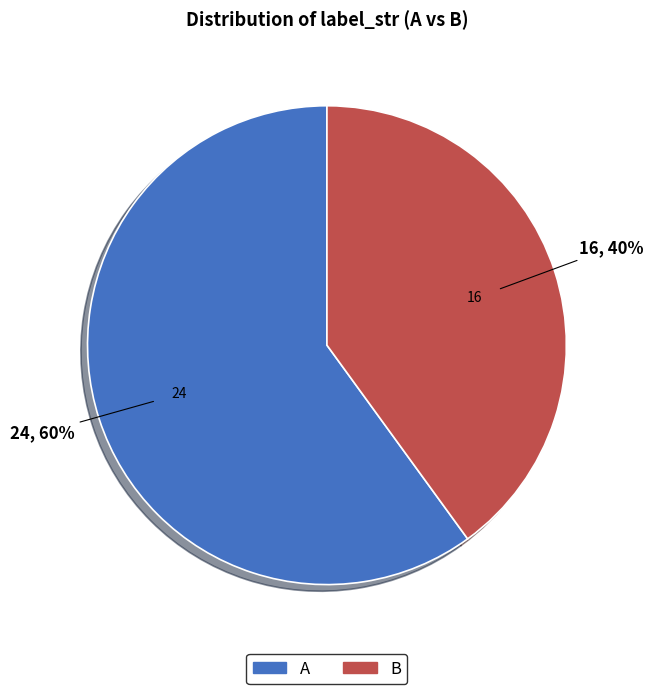

To the nearest percent, what is the average slice percentage?

50%